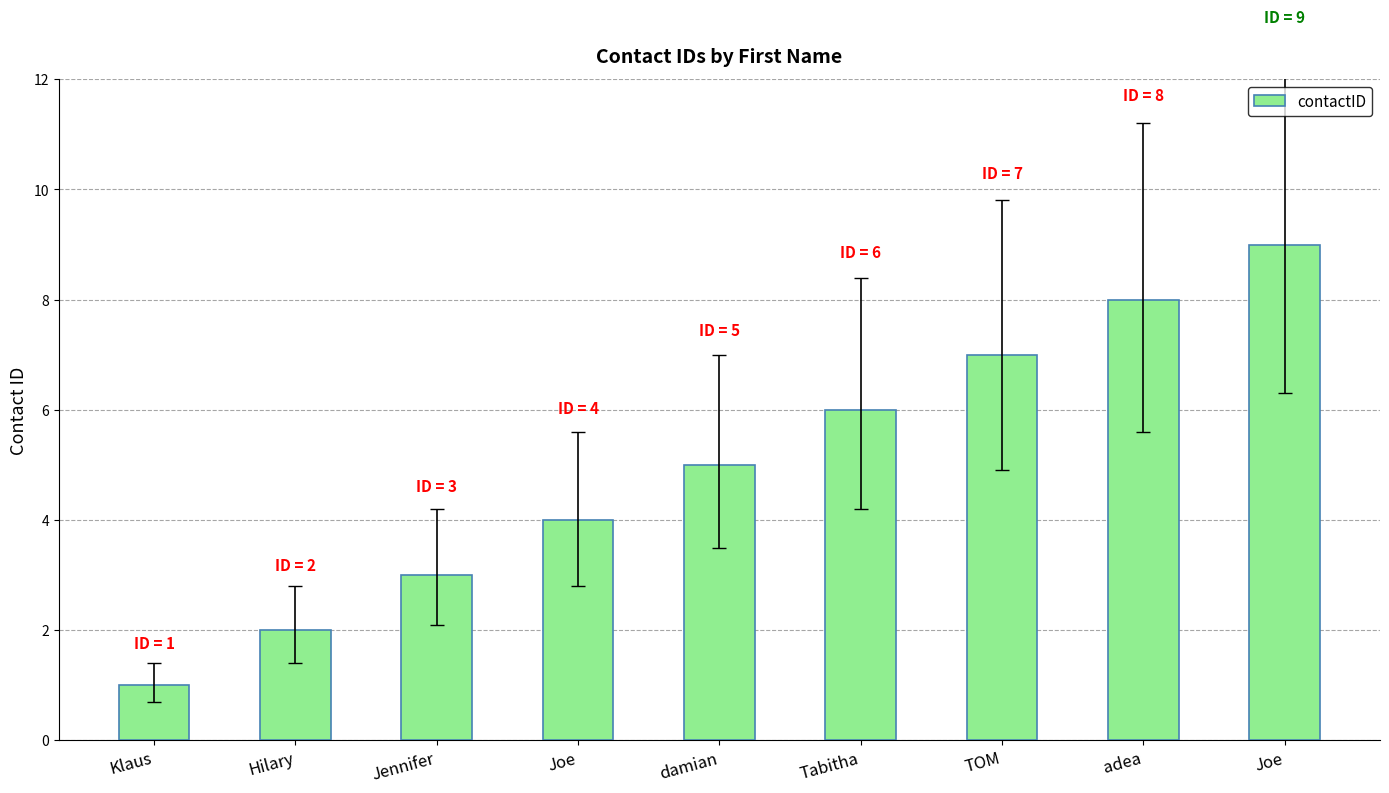

What is the minimum value shown in the chart?

1